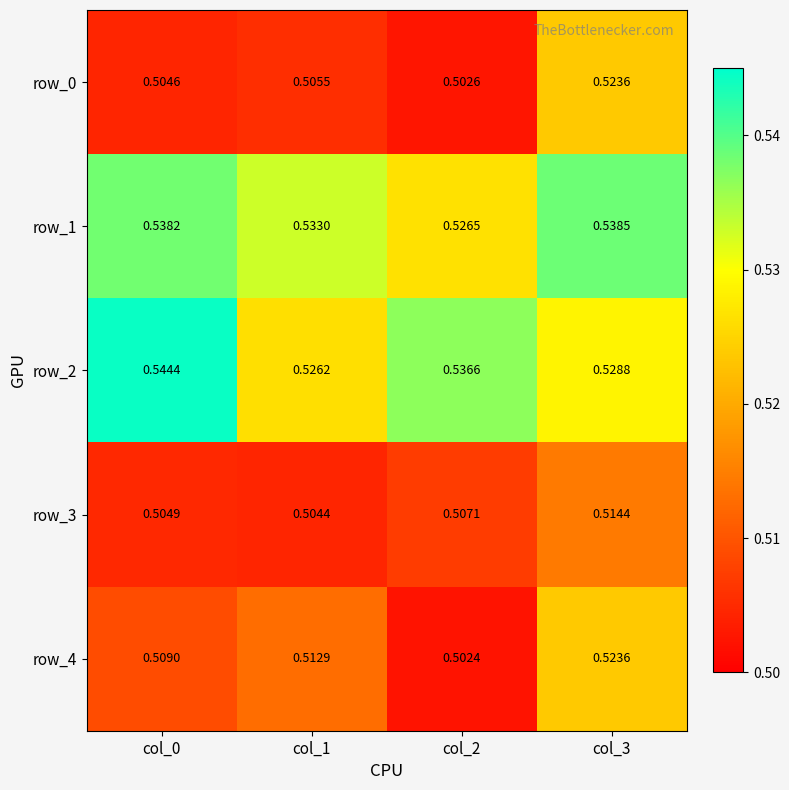

Rank the series by their maximum value, from lowest to highest.

row_3, row_0, row_4, row_1, row_2